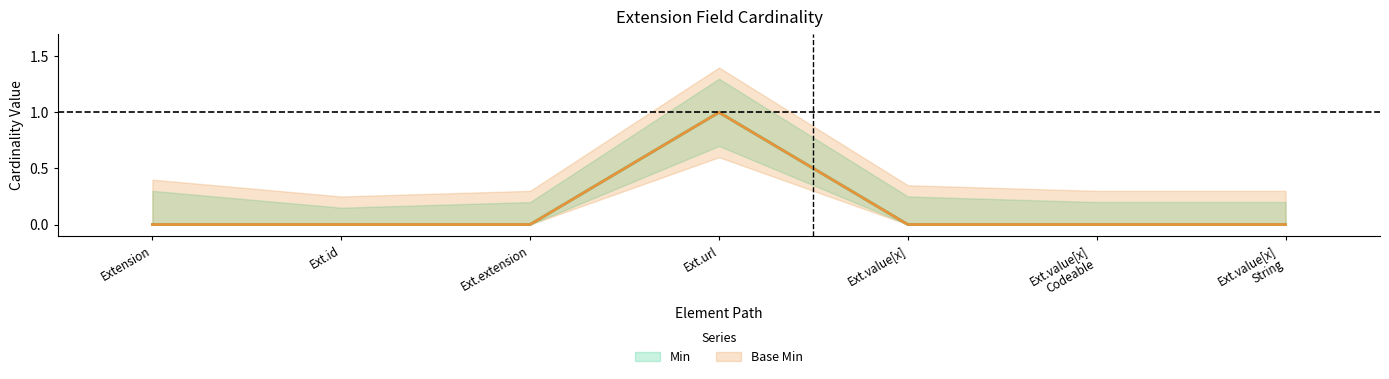

Reading left to right, what are all the values shown in this chart?

Min: 0	0	0	1	0	0	0
Base Min: 0	0	0	1	0	0	0